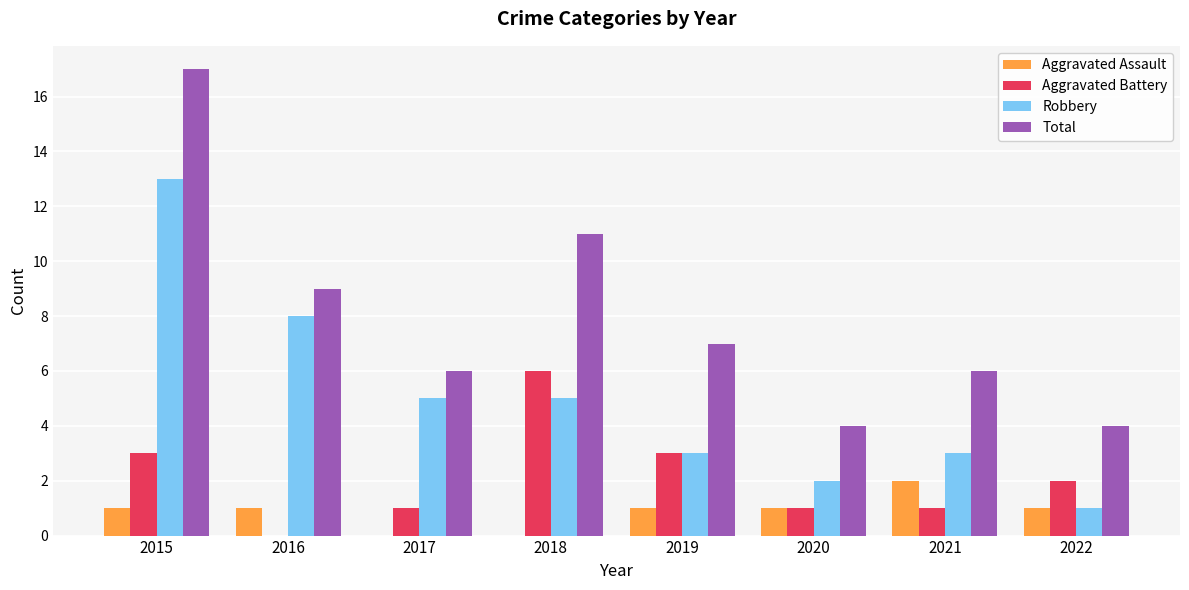

Reading right to left, list all the values displayed in this chart.

Aggravated Assault: 2022=1	2021=2	2020=1	2019=1	2018=0	2017=0	2016=1	2015=1
Aggravated Battery: 2022=2	2021=1	2020=1	2019=3	2018=6	2017=1	2016=0	2015=3
Robbery: 2022=1	2021=3	2020=2	2019=3	2018=5	2017=5	2016=8	2015=13
Total: 2022=4	2021=6	2020=4	2019=7	2018=11	2017=6	2016=9	2015=17